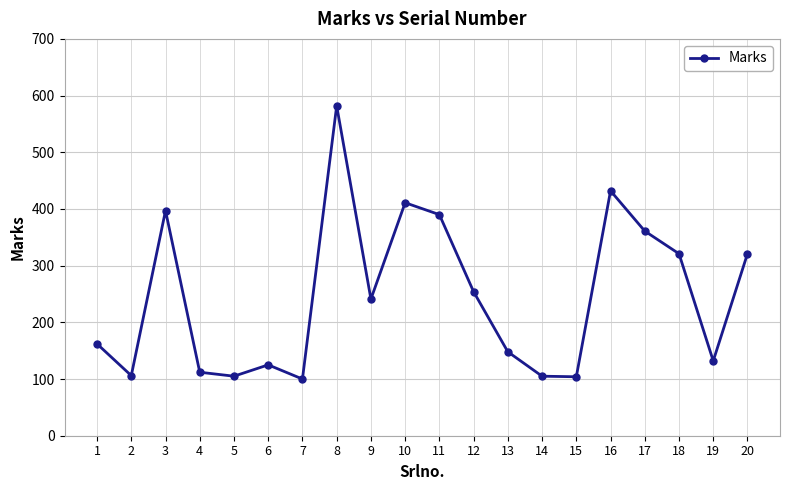

Is this an area chart (filled region under the line)?

No